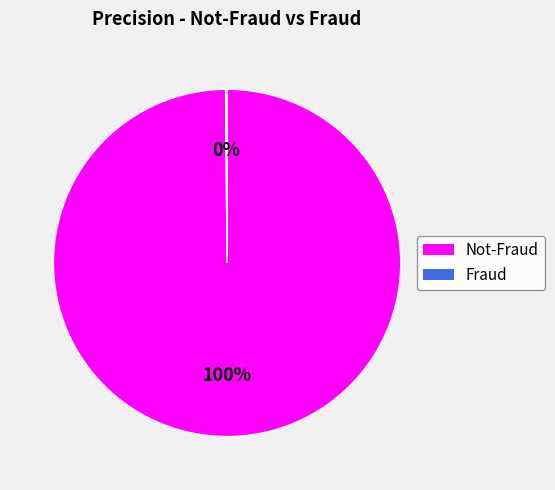

To the nearest percent, what is the difference between the largest and smallest slice percentages?

100%